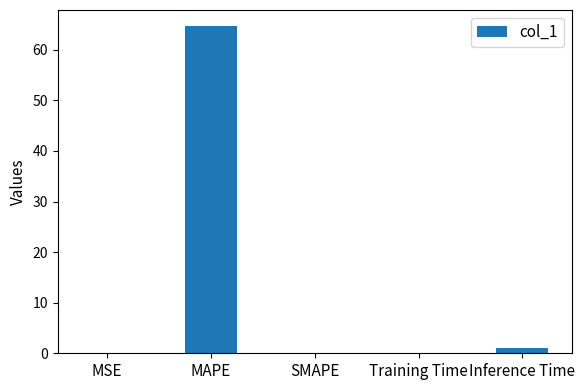

What is the sum of all values?

65.7